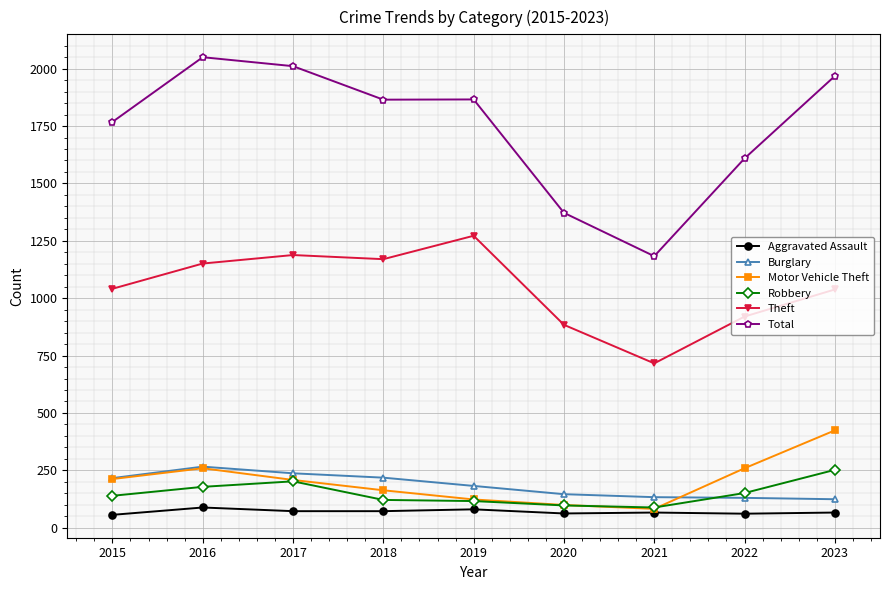

What is the maximum value shown in the chart?

2050